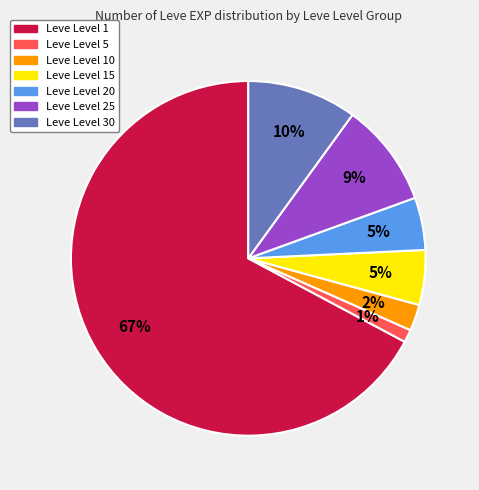

Does any single category account for the majority?

Yes